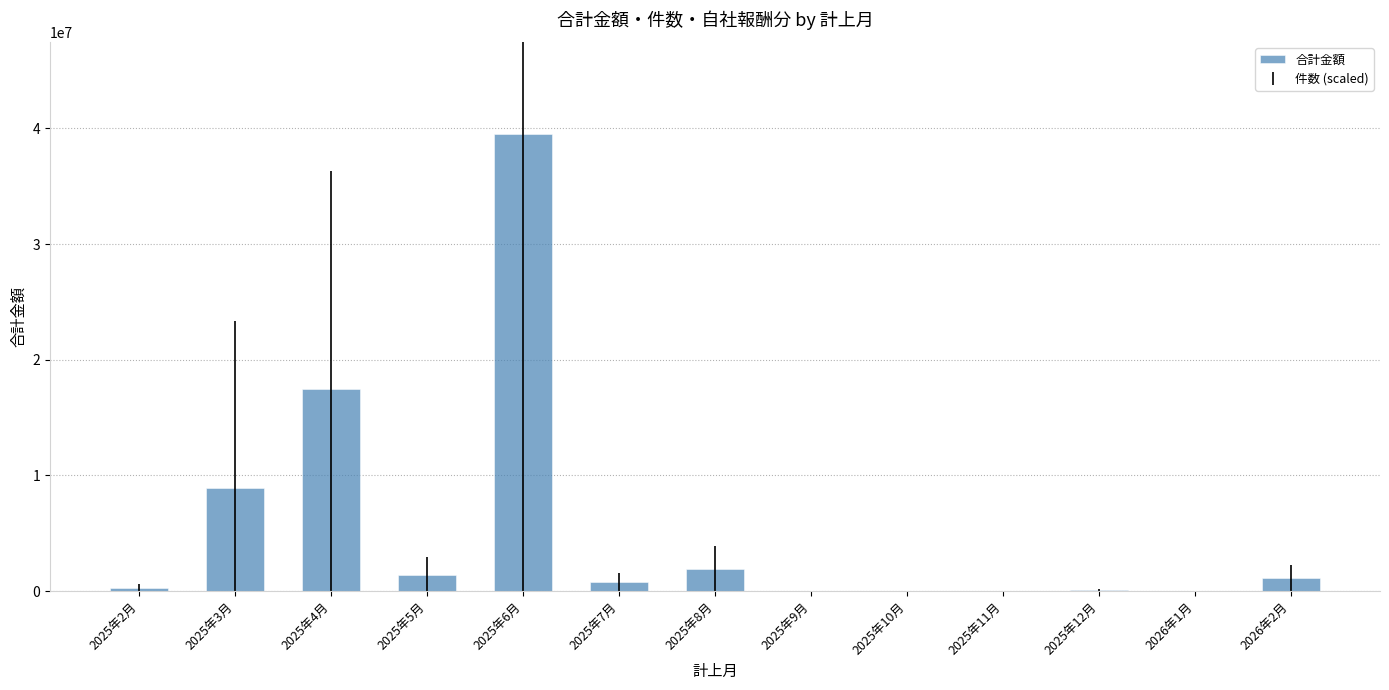

At which label is the value closest to 19773900?

2025年4月